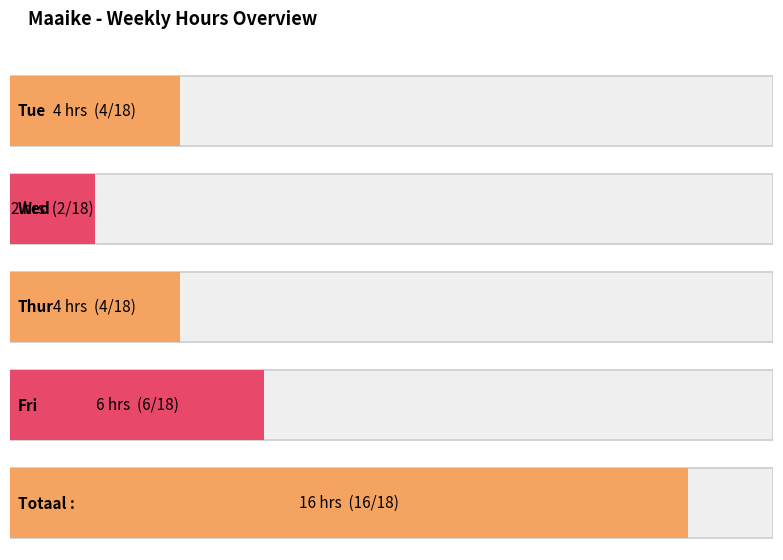

The value at Thur is 4. True or false?

True